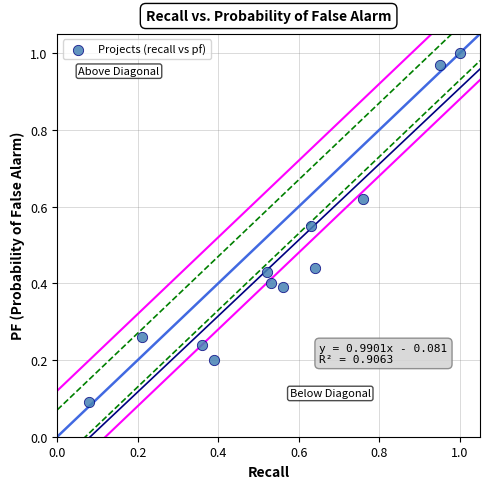

What is the range of Y values (max minus min)?

0.9